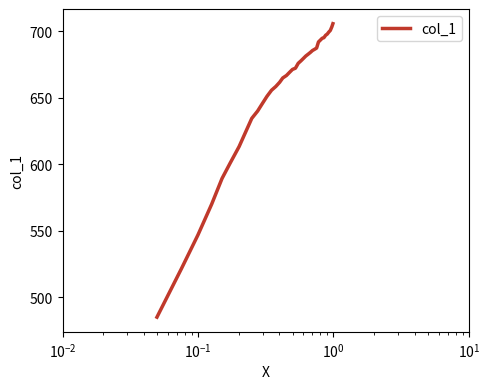

Is it true that the value at 19 is 333.5?

False